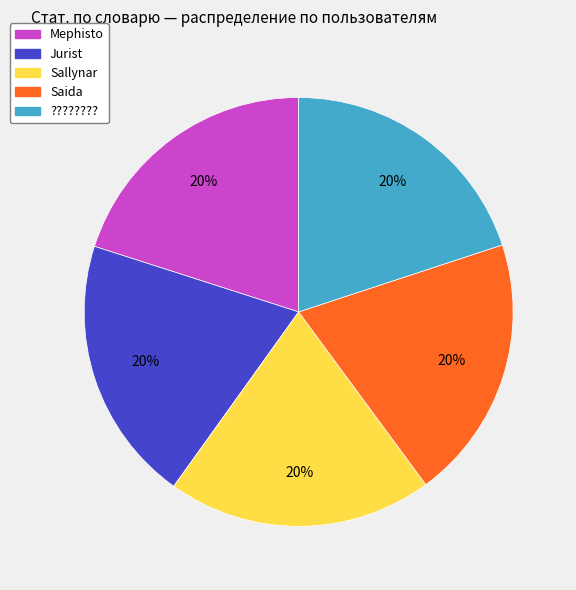

To the nearest percent, what percentage of the pie is Jurist?

20%